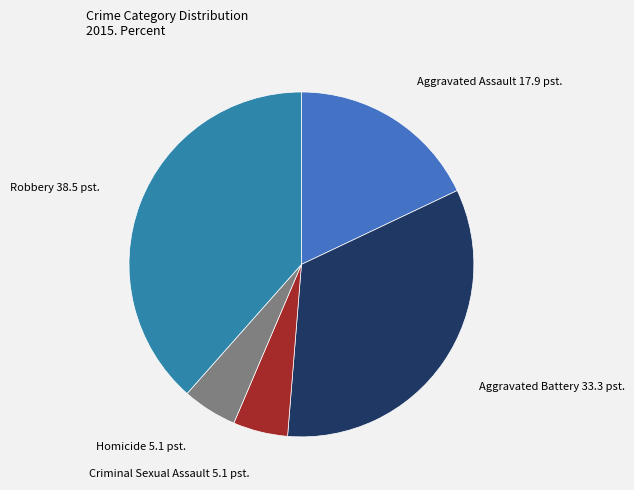

How many slices are in this pie chart?

5